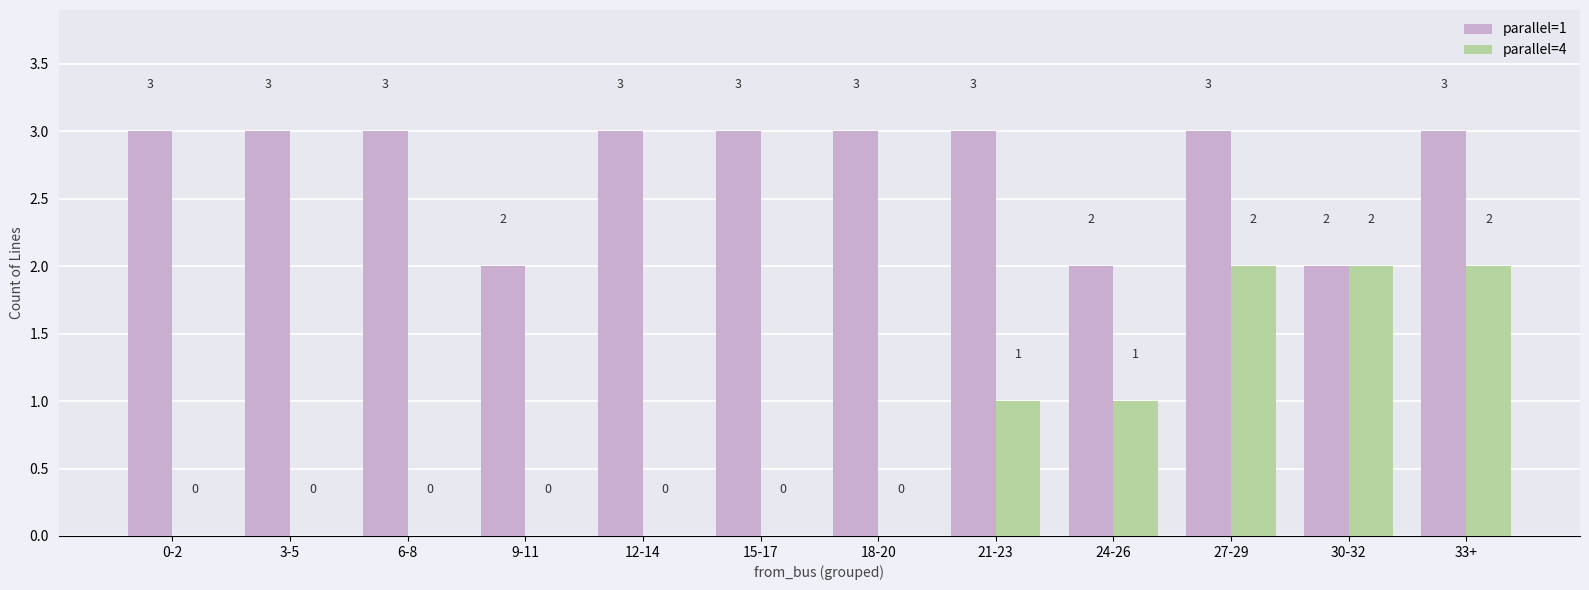

Which series changed the most between 9-11 and 18-20?

parallel=1